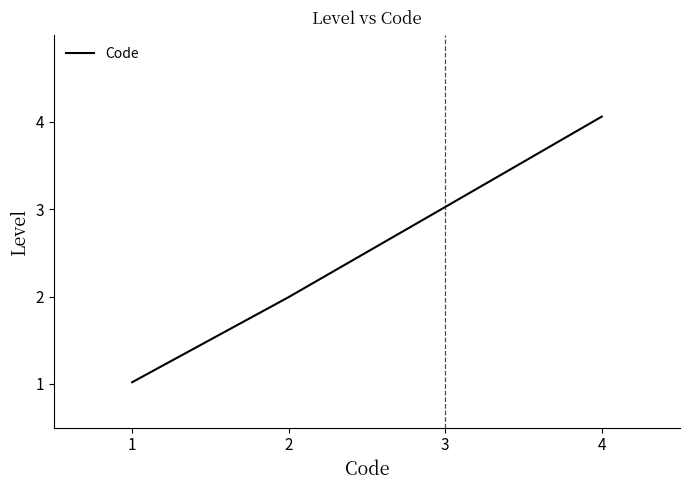

The chart shows a value of 4.1 at 4. True or false?

True